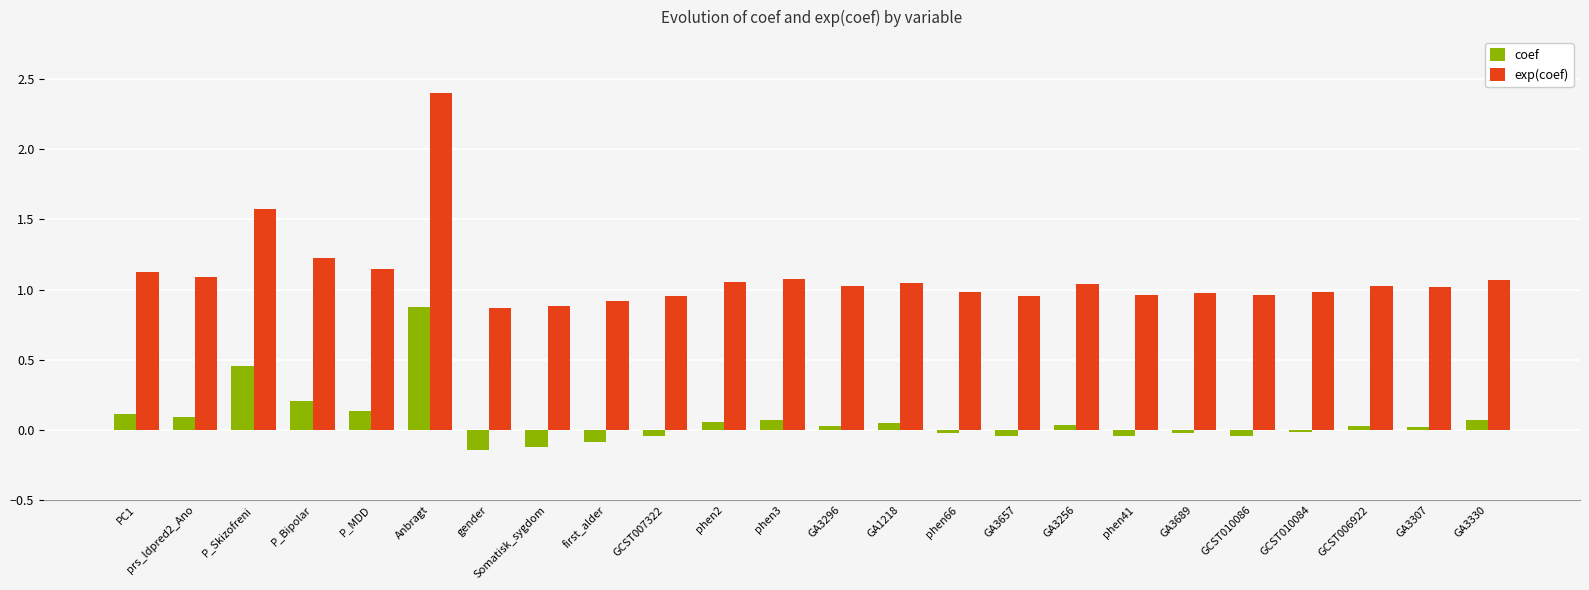

Is the value of exp(coef) at GA3256 greater than the value of coef at GCST007322?

Yes